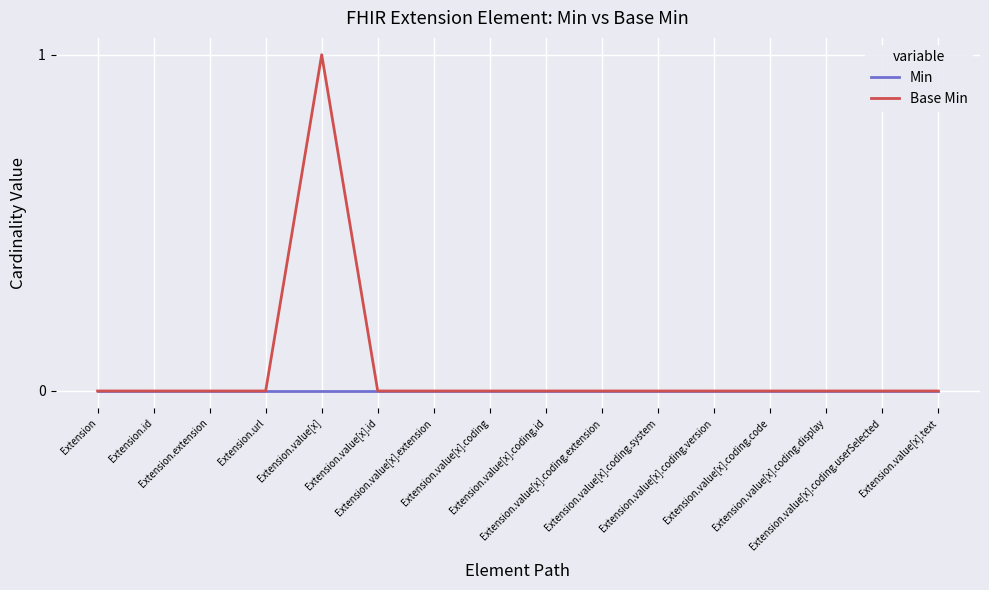

List the series in order of their peak value, lowest first.

Min, Base Min